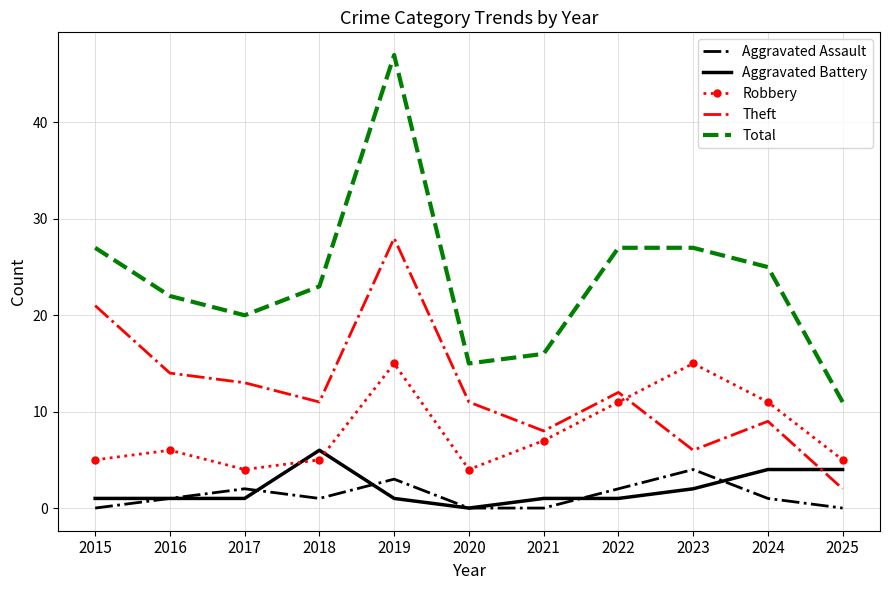

What is the total value across all series at 2021?

32